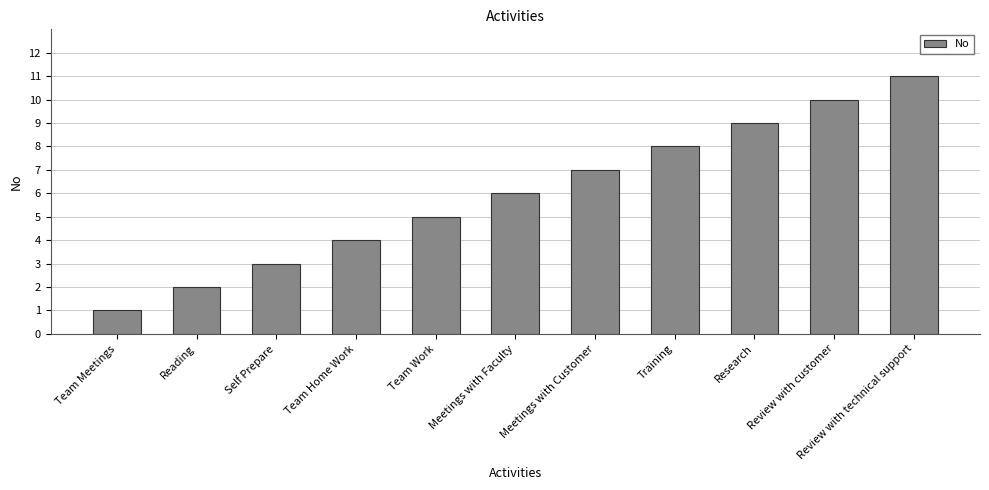

Rank the categories by value from lowest to highest.

Team Meetings, Reading, Self Prepare, Team Home Work, Team Work, Meetings with Faculty, Meetings with Customer, Training, Research, Review with customer, Review with technical support